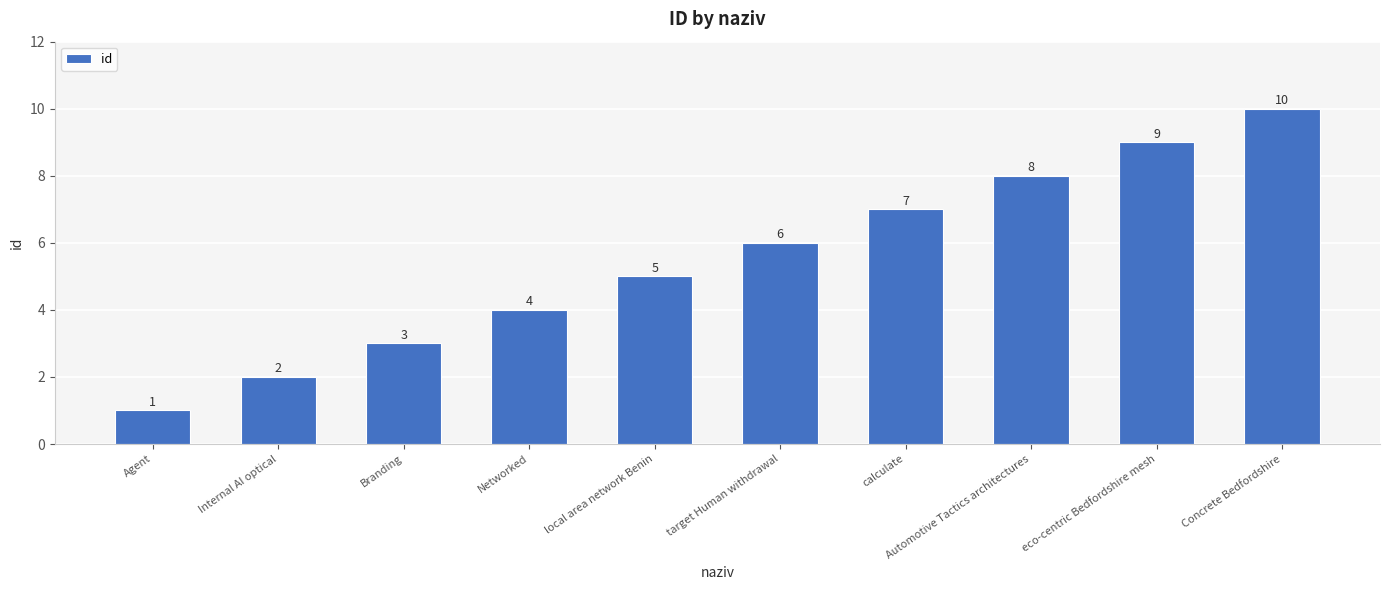

What is the minimum value shown in the chart?

1